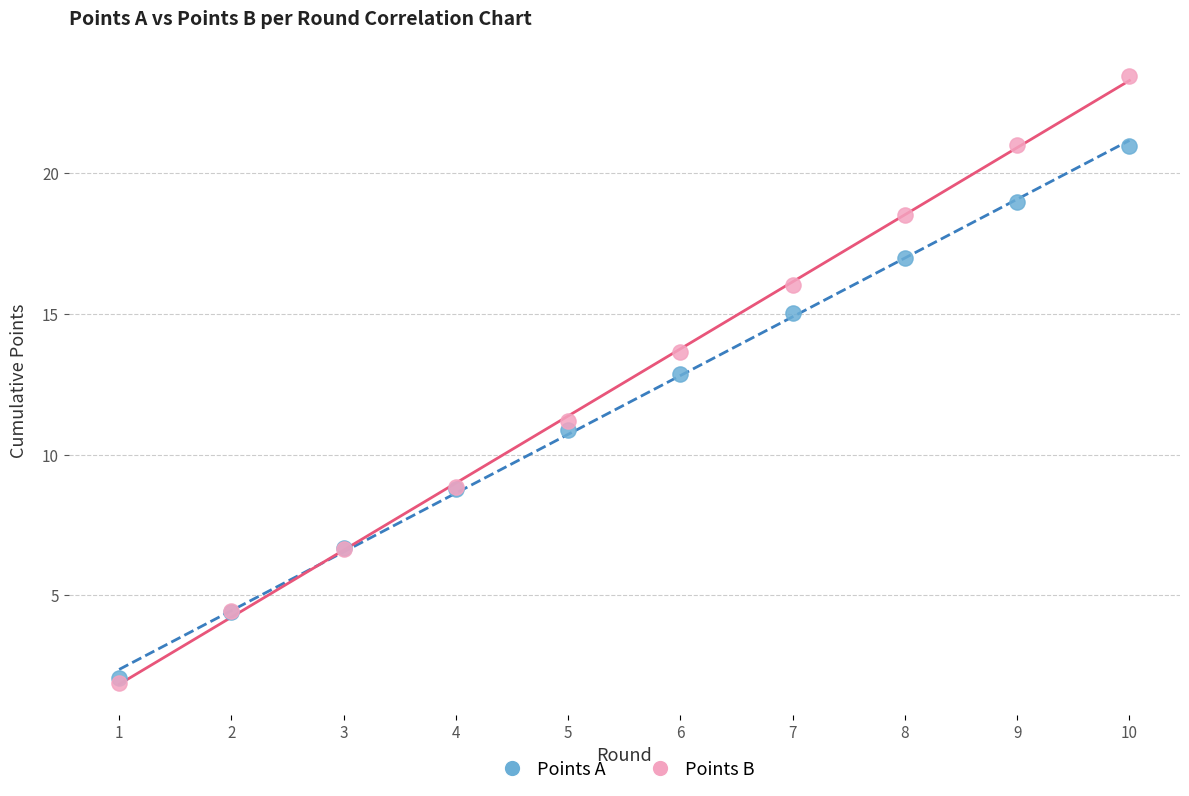

Which series has the widest spread of Y values?

Points B